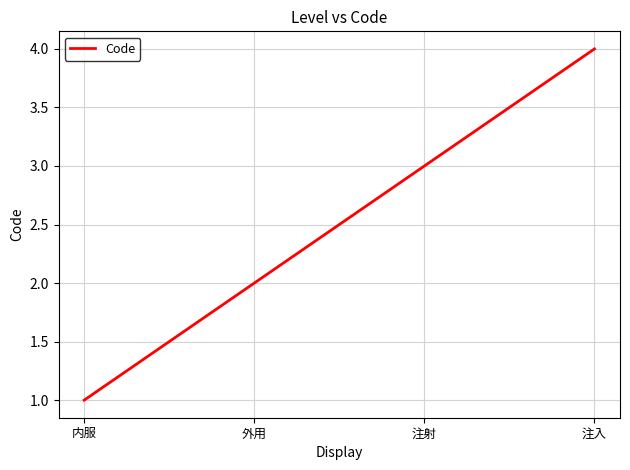

What is the minimum value shown in the chart?

1